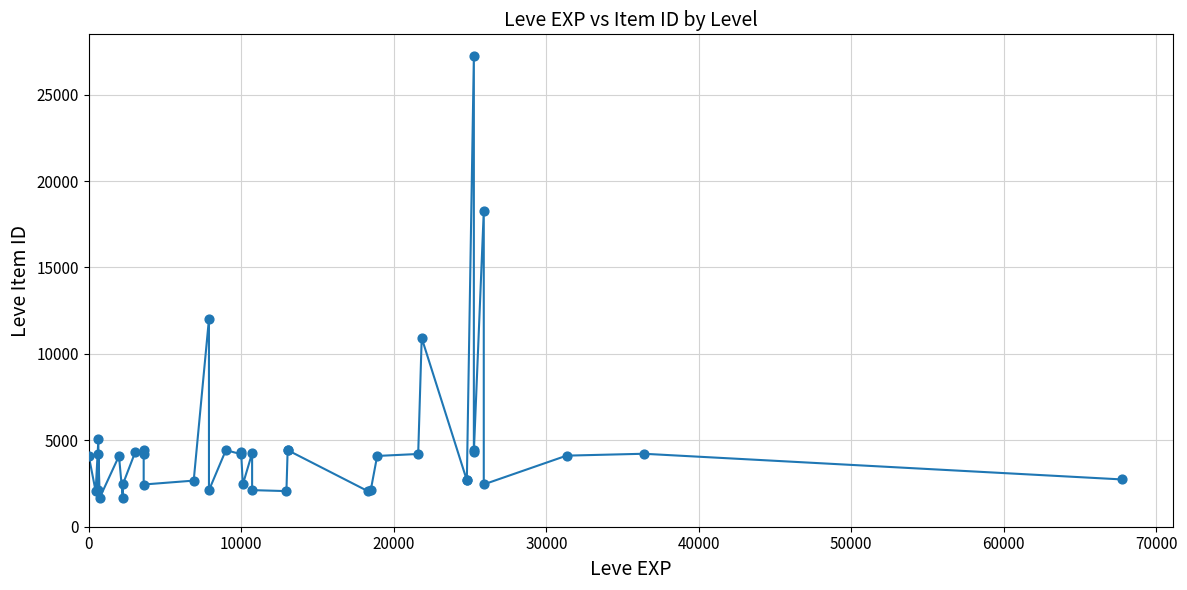

What Y value in the scatter plot is closest to 14448?

12018